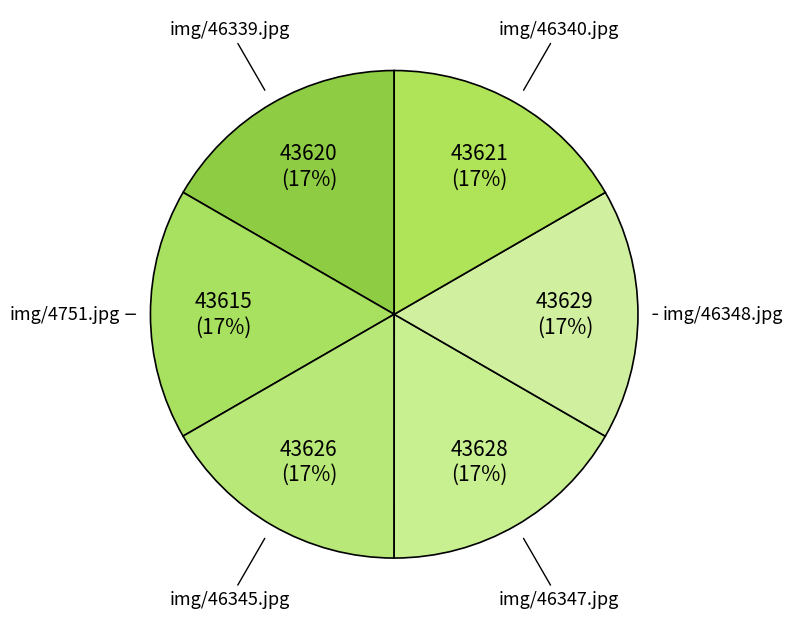

To the nearest percent, what is the average slice percentage?

17%